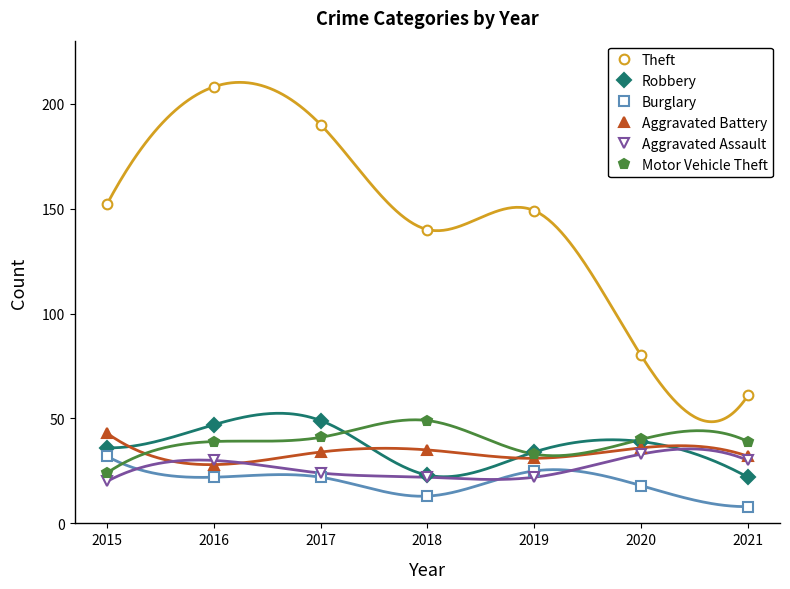

Reading right to left, what are all the values shown in this chart?

Theft: 61	80	149	140	190	208	152
Robbery: 22	39	34	23	49	47	36
Burglary: 8	18	25	13	22	22	32
Aggravated Battery: 32	36	31	35	34	28	43
Aggravated Assault: 30	33	22	22	24	30	20
Motor Vehicle Theft: 39	40	33	49	41	39	24